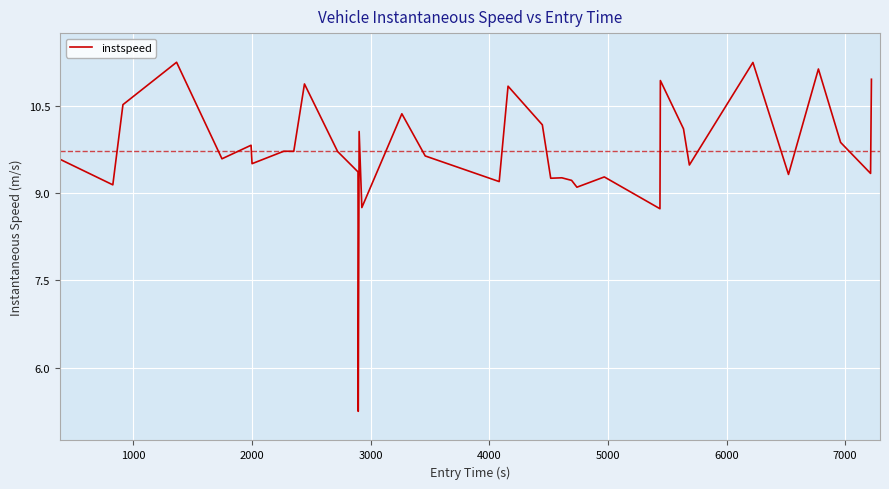

What is the difference between the maximum and minimum values?

6.0